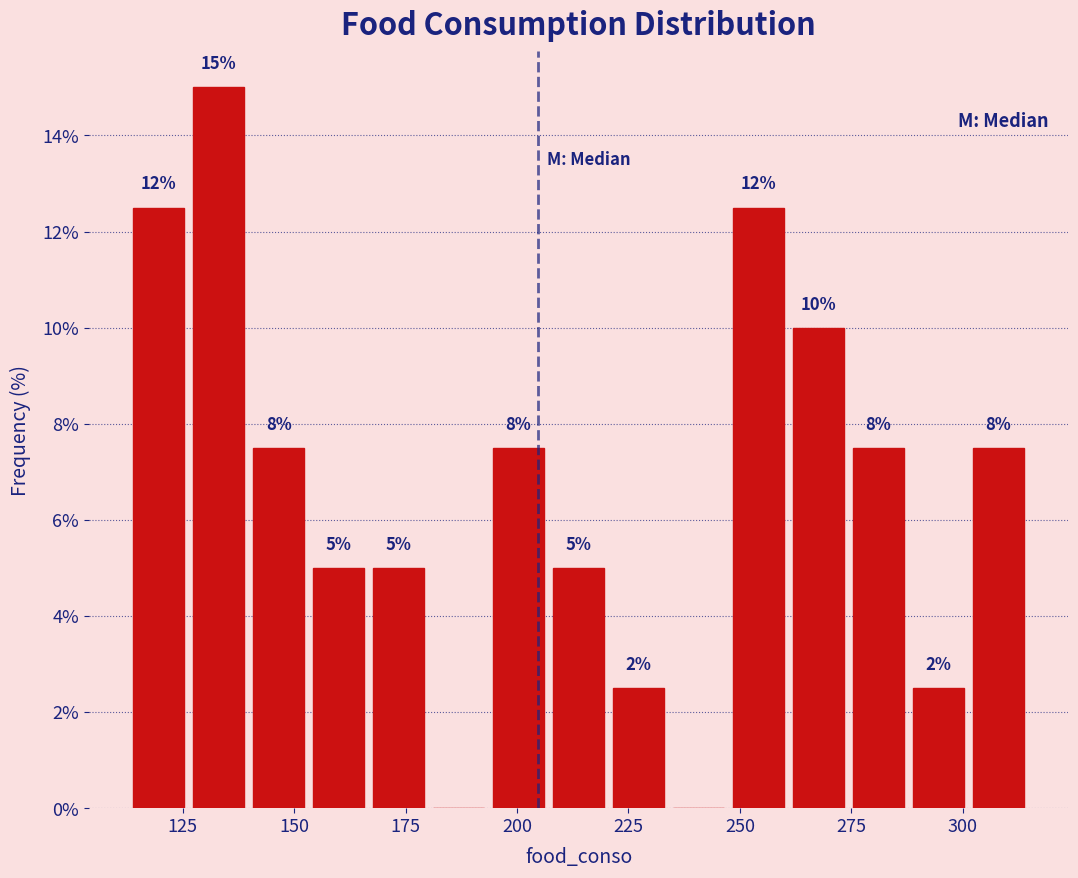

Read against the x-axis, roughly where is the centre of the tallest bar?

135